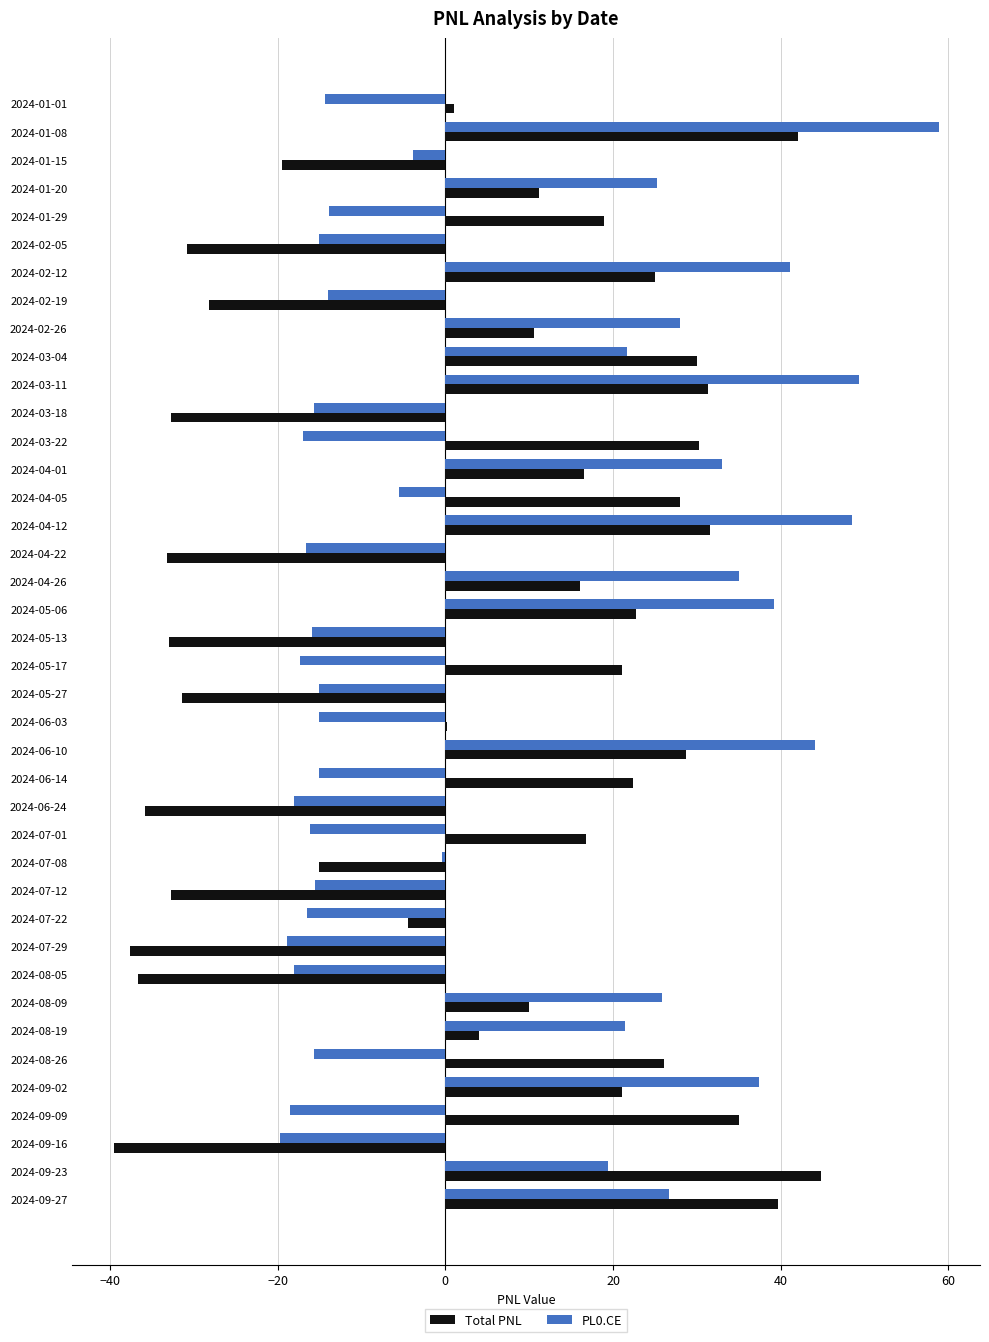

Between 2024-05-06 and 2024-08-05, which series saw the biggest shift?

Total PNL